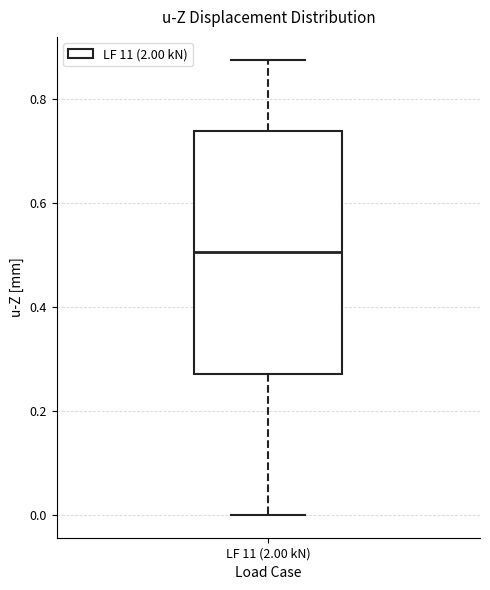

Read this box plot against the y-axis: the position of the median line, the range covered by the box, and the ends of both whiskers. The values are not printed on the chart, so give them approximately, as read against the axis.

median 0.50, box 0.28 to 0.74, whiskers 0.00 to 0.88